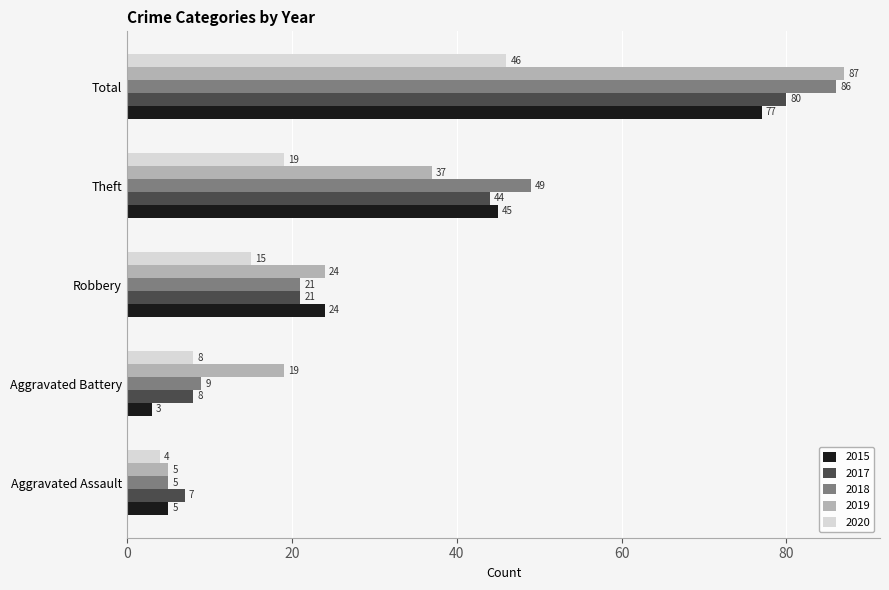

The 2019 series shows 8 at Aggravated Assault. True or false?

False